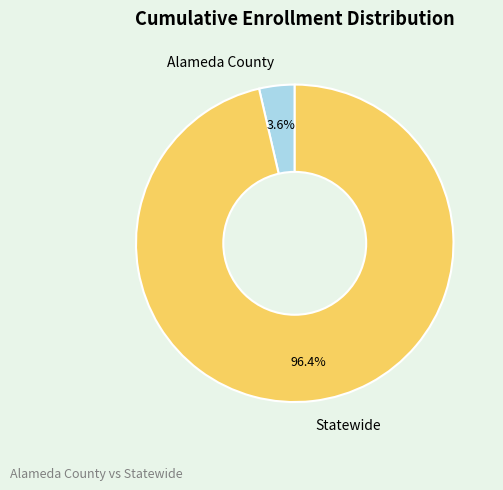

To the nearest percent, what percentage of the pie is Statewide?

96%